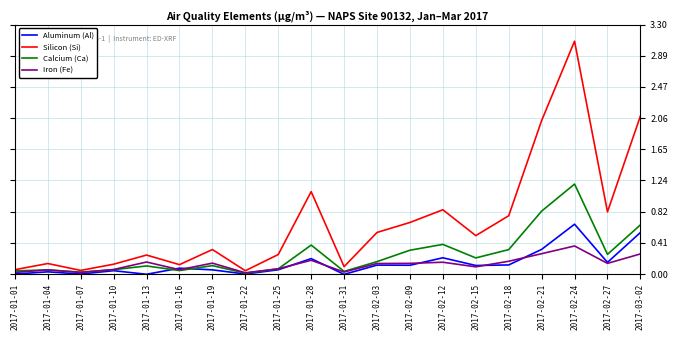

What position from the left is 2017-02-27?

19